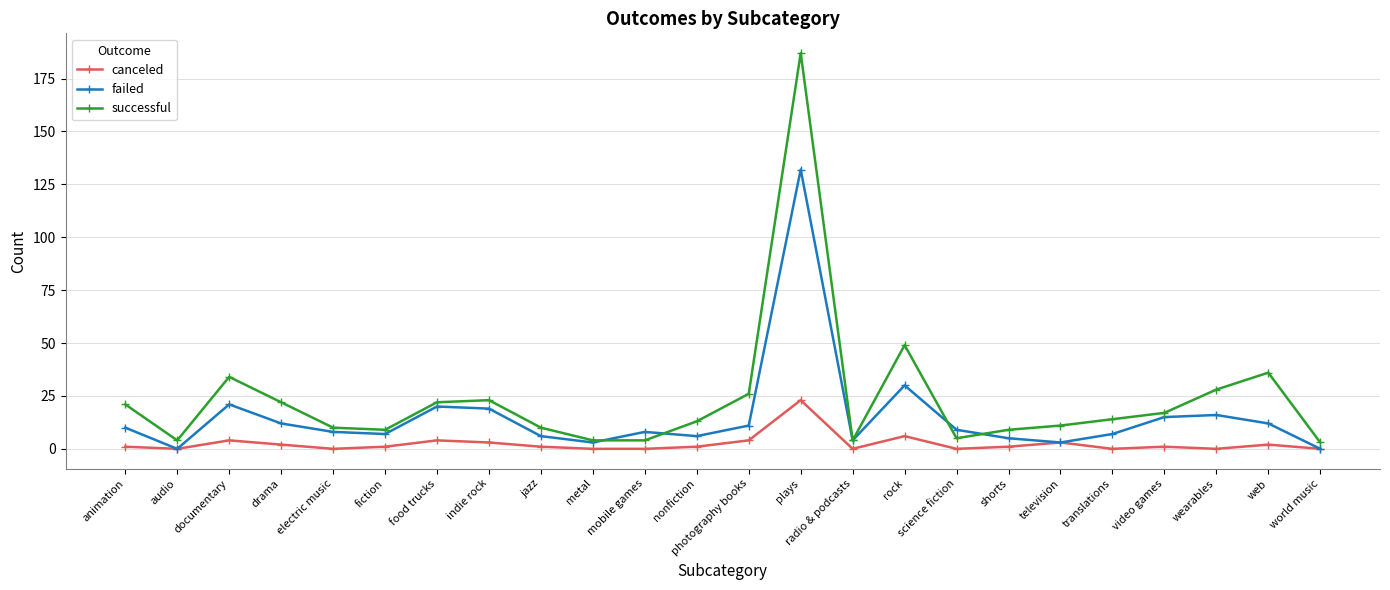

Is it true that canceled equals 10 at metal?

False